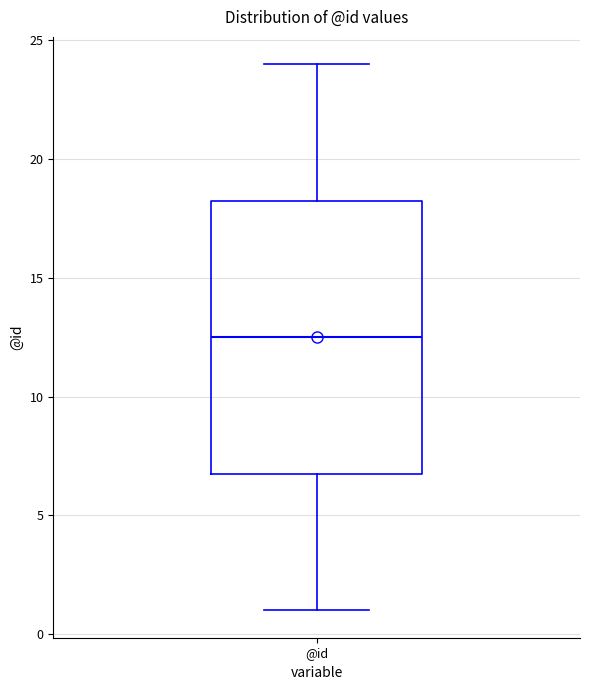

Where is the upper edge of the box for @id on the y-axis? The values are not printed on the chart, so give them approximately, as read against the axis.

18.5